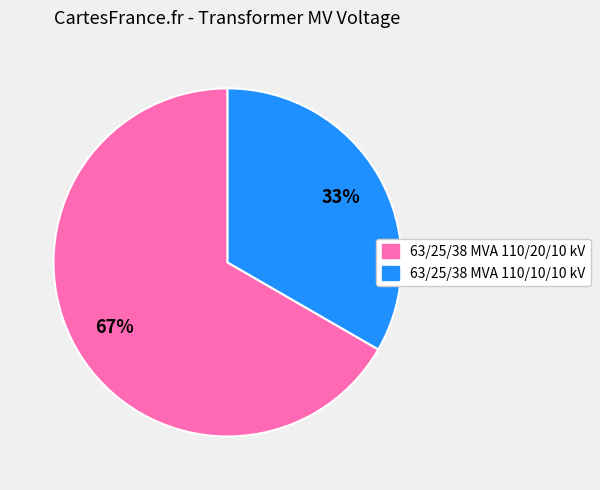

Approximately how many times larger is the value at 63/25/38 MVA 110/20/10 kV compared to 63/25/38 MVA 110/10/10 kV?

2.0